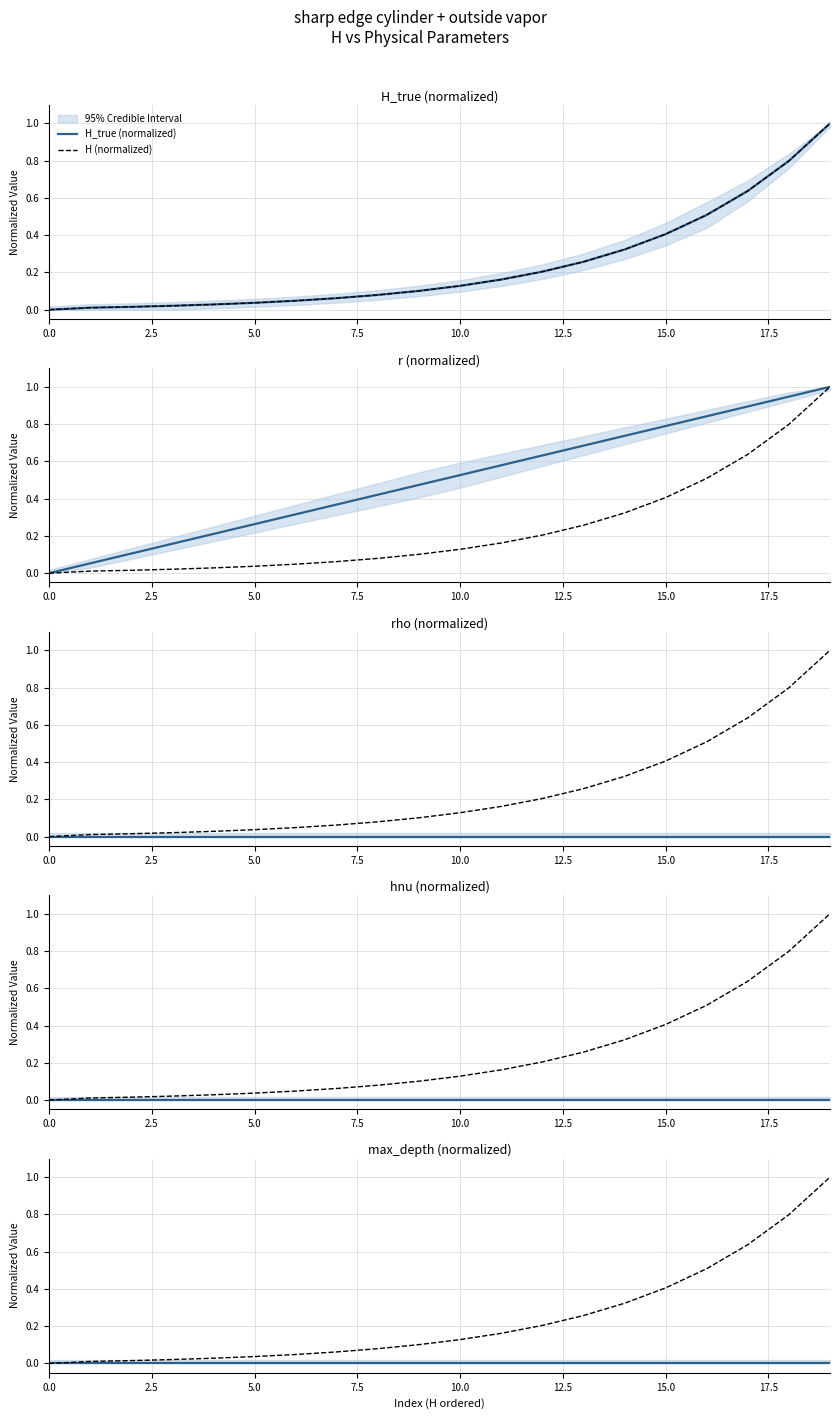

What is the label of the 13th point from the left?

12